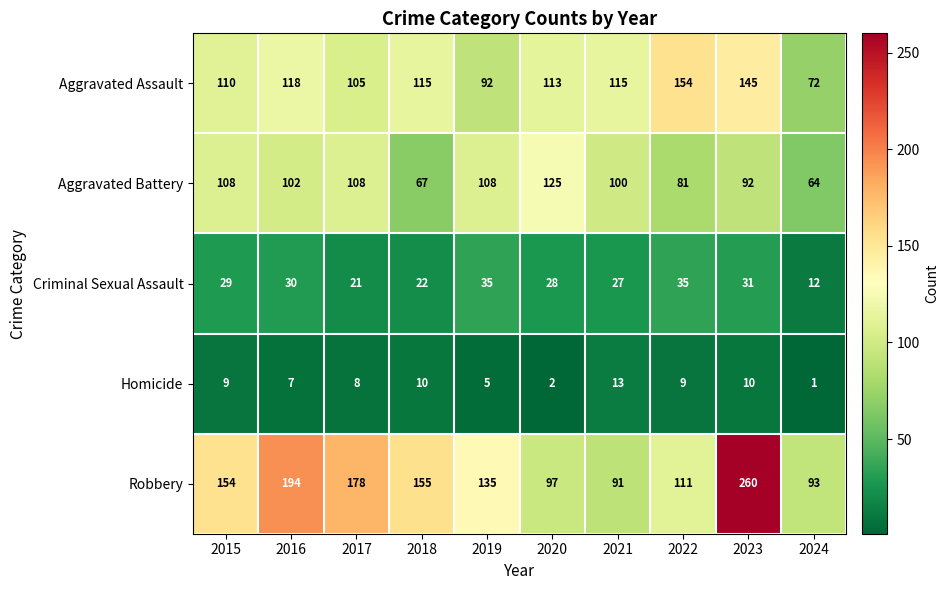

Between 2020 and 2021, which series saw the biggest shift?

Aggravated Battery